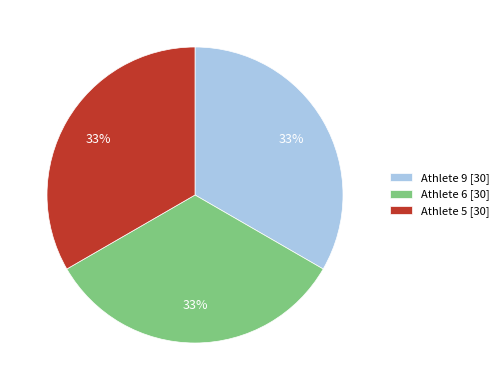

Approximately how many times larger is the value at Athlete 9 [30] compared to Athlete 5 [30]?

1.0